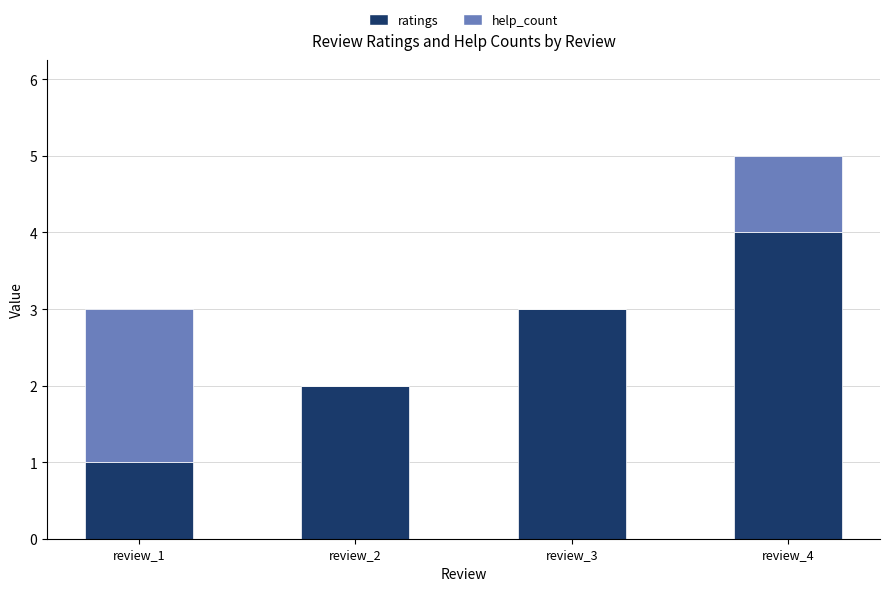

Are the bars grouped side by side (vs. stacked)?

No